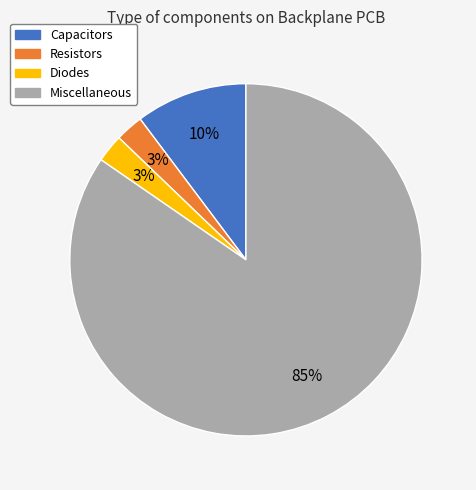

Count the number of slices in the pie.

4